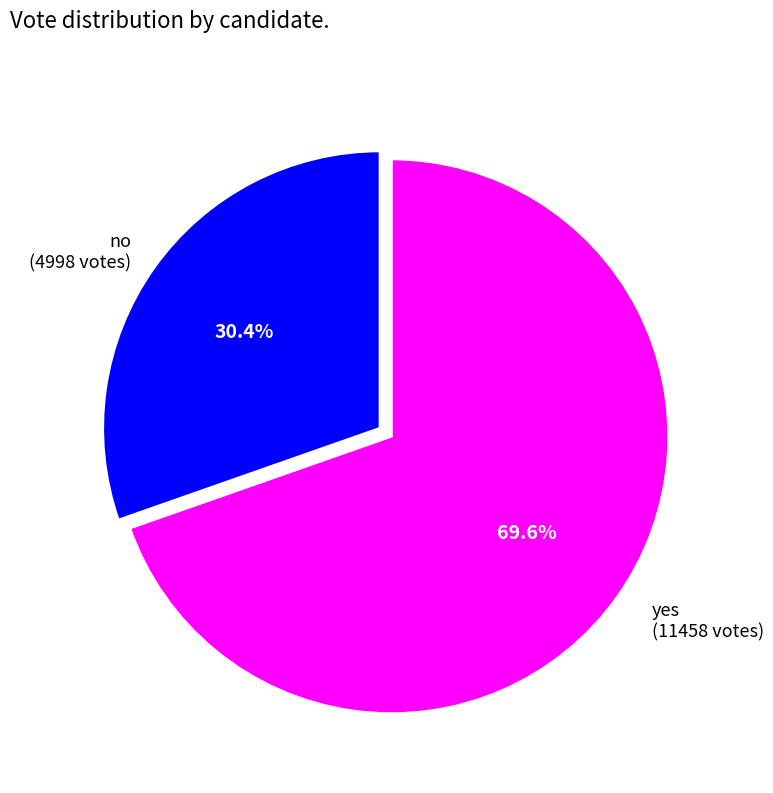

Is there a majority slice in this chart?

Yes